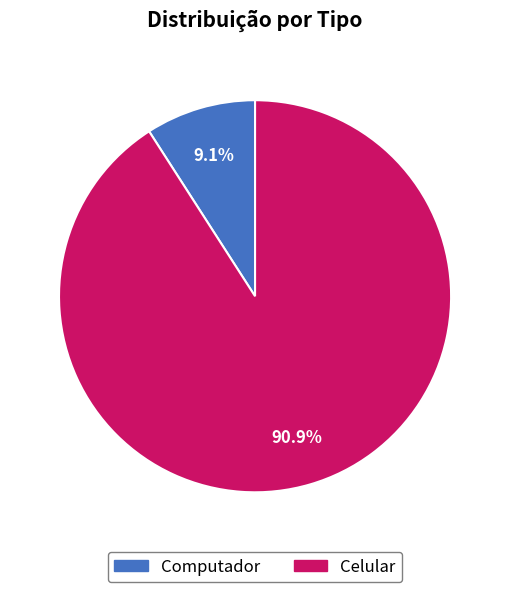

The Computador slice represents 9% of the pie. True or false?

True